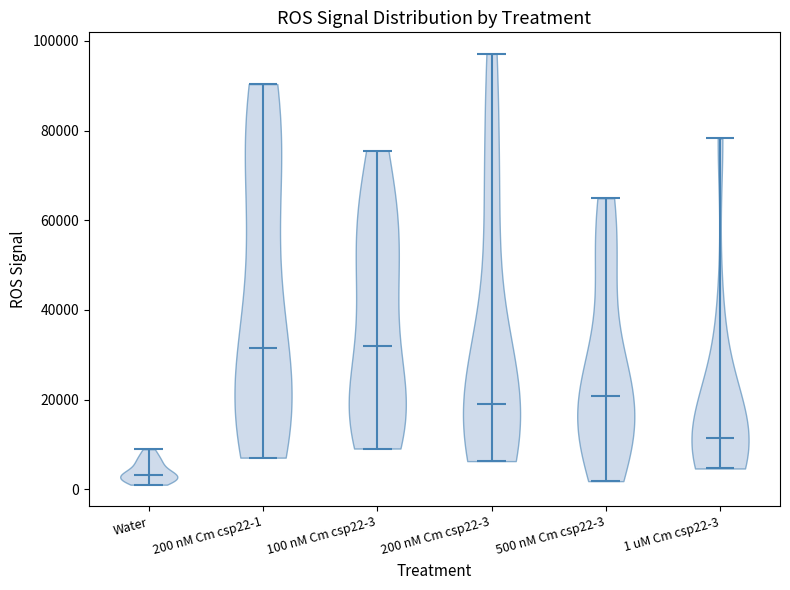

Reading left to right, read every violin against the y-axis: where its median line is, and the lowest and highest points it reaches. The values are not printed on the chart, so give them approximately, as read against the axis.

Water: median line 4000, lowest point 2000, highest point 8000
200 nM Cm csp22-1: median line 32000, lowest point 8000, highest point 90000
100 nM Cm csp22-3: median line 32000, lowest point 10000, highest point 76000
200 nM Cm csp22-3: median line 20000, lowest point 6000, highest point 98000
500 nM Cm csp22-3: median line 20000, lowest point 2000, highest point 64000
1 uM Cm csp22-3: median line 12000, lowest point 4000, highest point 78000